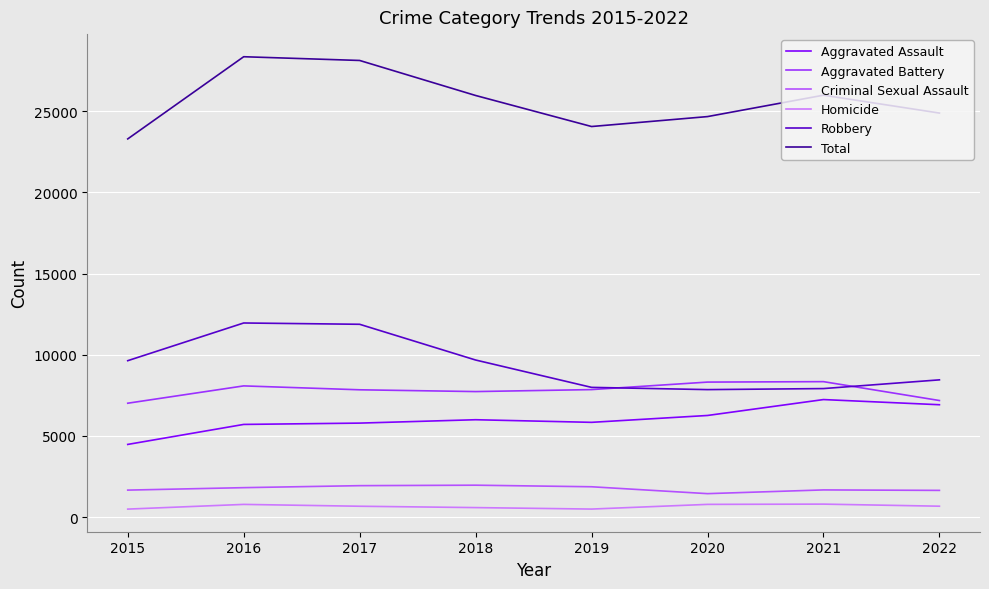

How many interior local valleys does the Homicide series have?

1